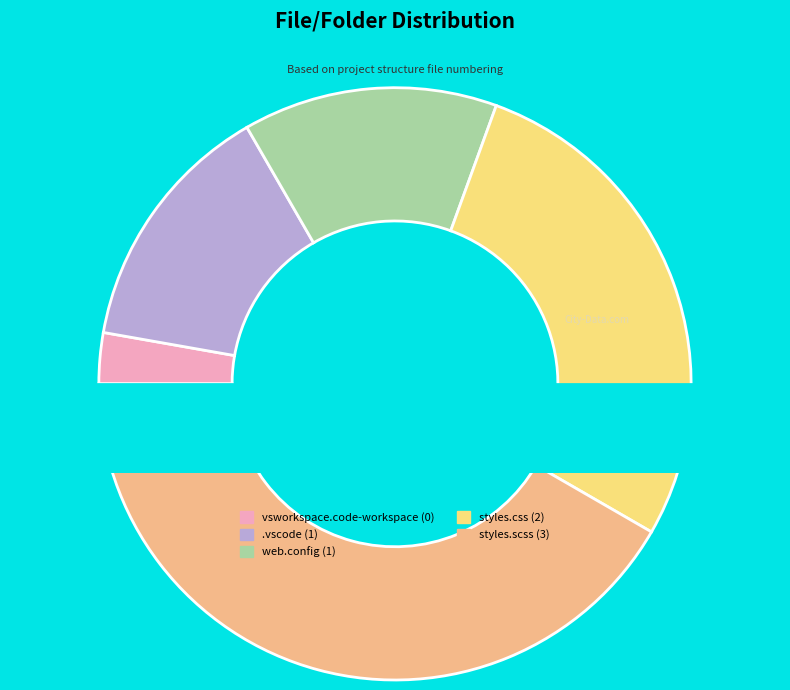

Which slice is the smallest?

vsworkspace.code-workspace